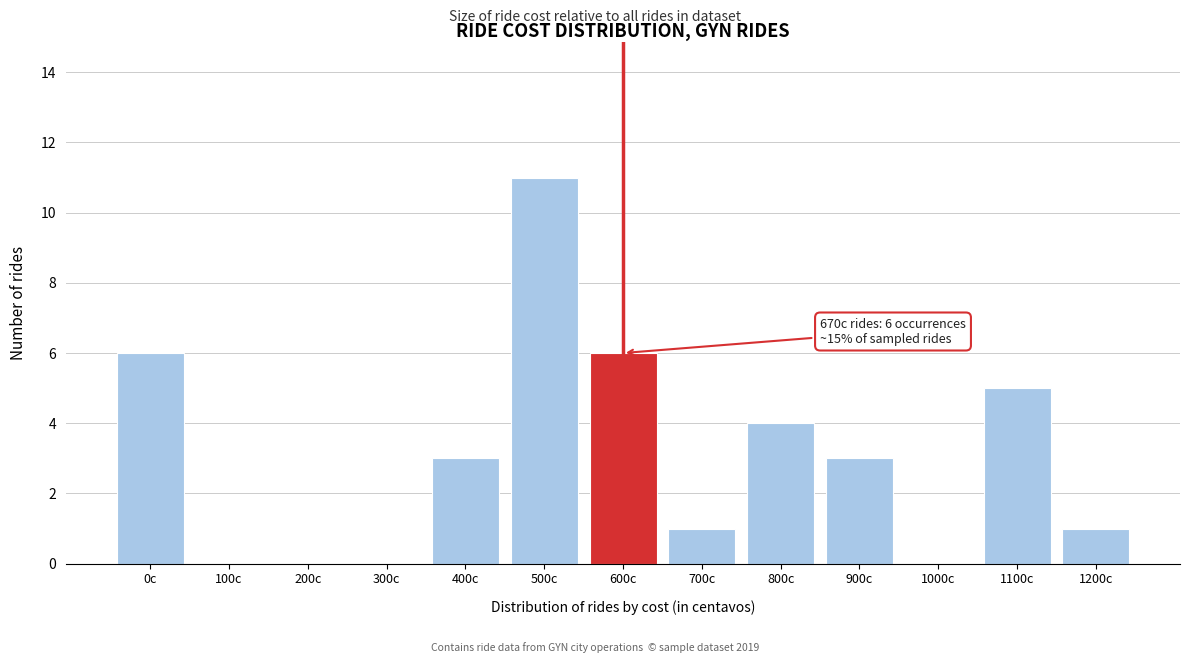

Reading right to left, list all the values displayed in this chart.

1200c=1	1100c=5	1000c=0	900c=3	800c=4	700c=1	600c=6	500c=11	400c=3	300c=0	200c=0	100c=0	0c=6